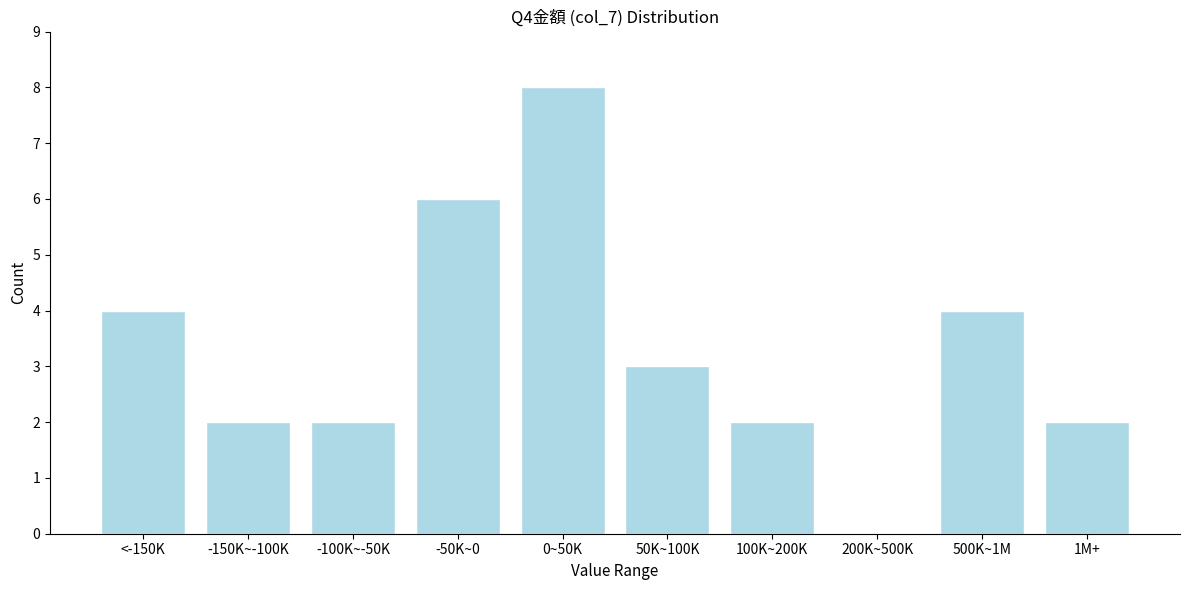

Reading right to left, what are all the values shown in this chart?

1M+=2	500K~1M=4	200K~500K=0	100K~200K=2	50K~100K=3	0~50K=8	-50K~0=6	-100K~-50K=2	-150K~-100K=2	<-150K=4